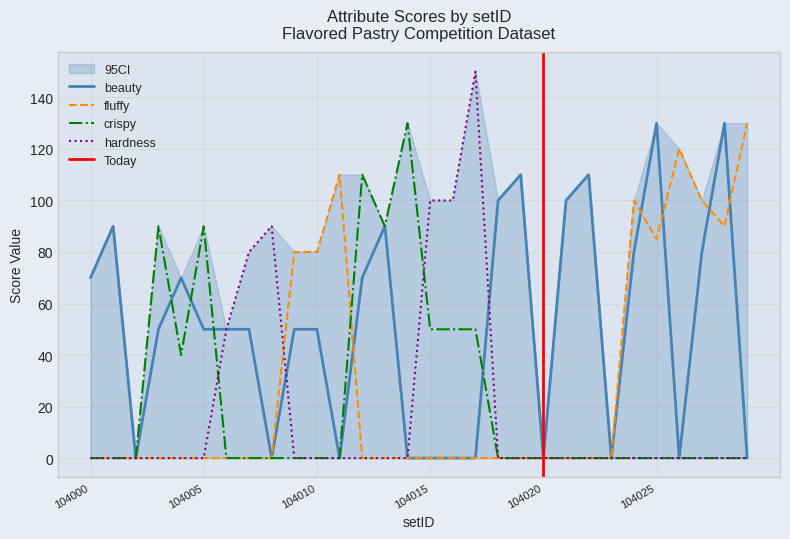

Between 104000 and 104003, which series saw the biggest shift?

crispy